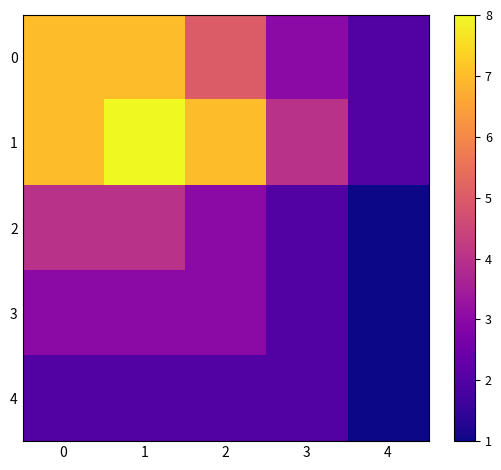

Which series has the largest range (max minus min)?

1